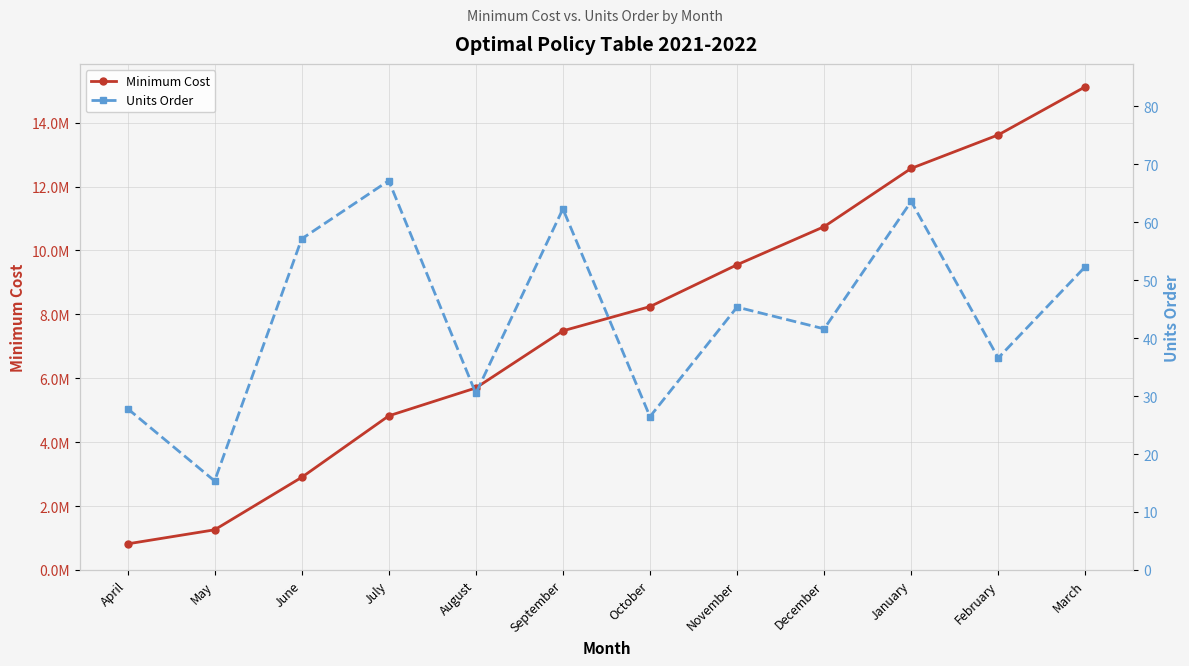

Does the chart display data point markers on the line(s)?

Yes